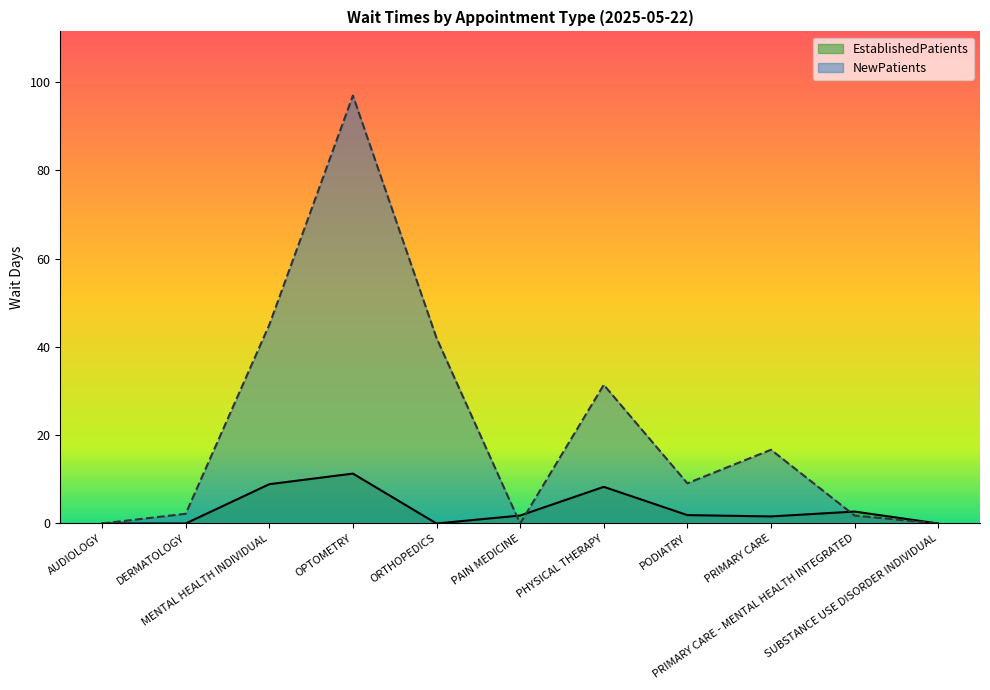

What is the sum of the NewPatients values at PRIMARY CARE and MENTAL HEALTH INDIVIDUAL?

61.7